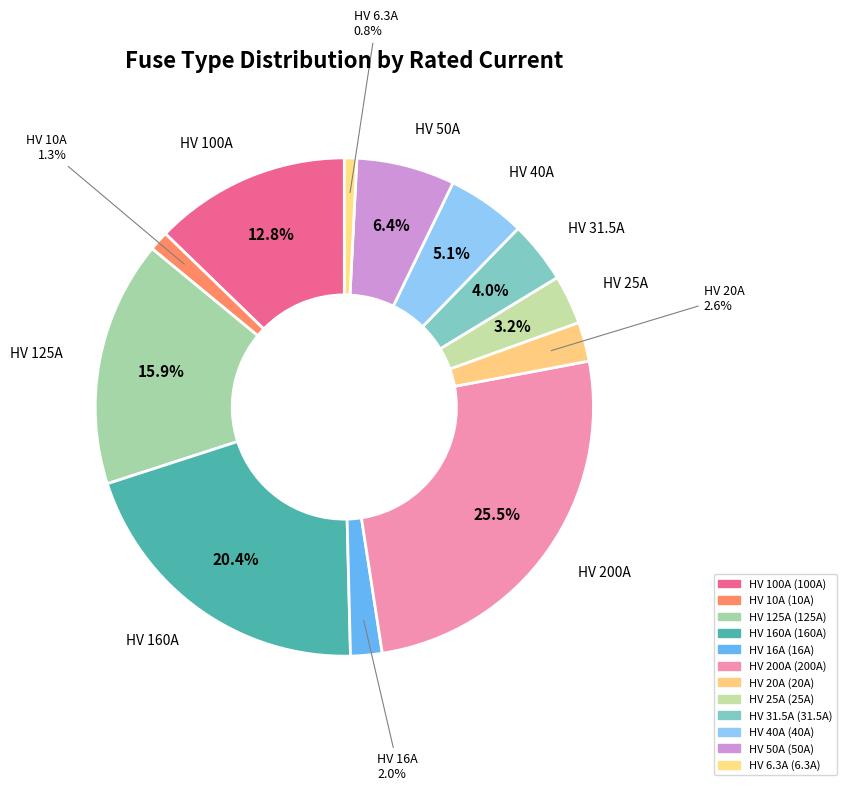

How many segments does this pie chart have?

12